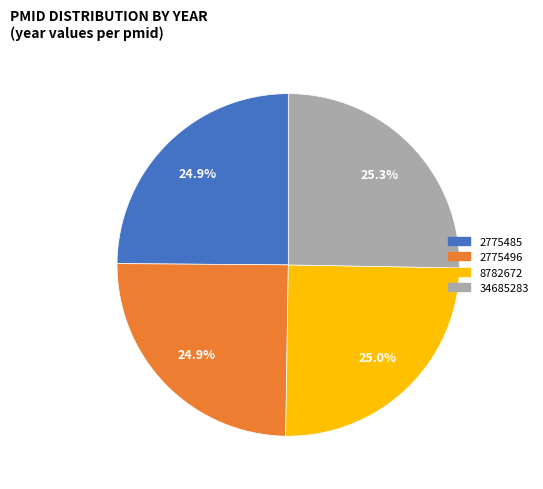

What is the ratio of the value at 8782672 to the value at 2775485?

1.0